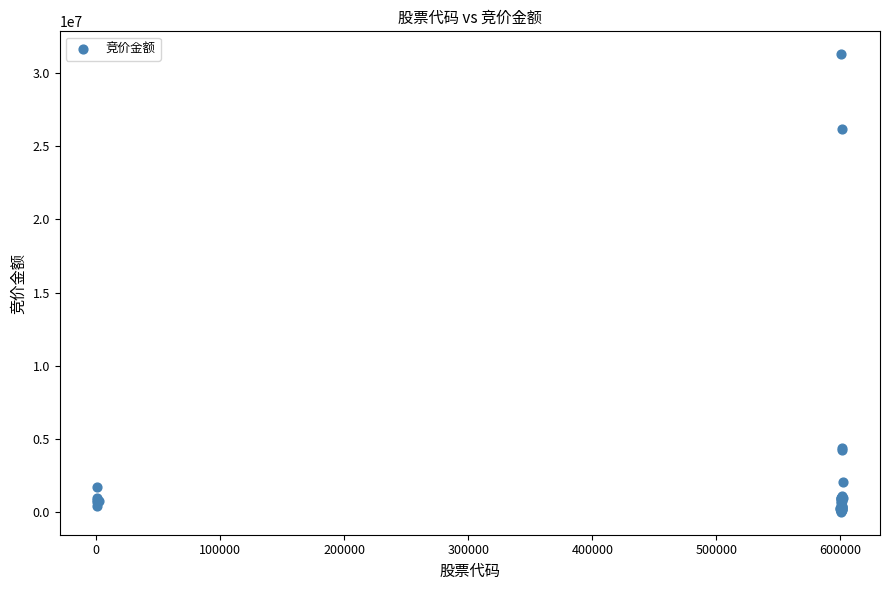

What Y value in the scatter plot is closest to 15648769?

26127000